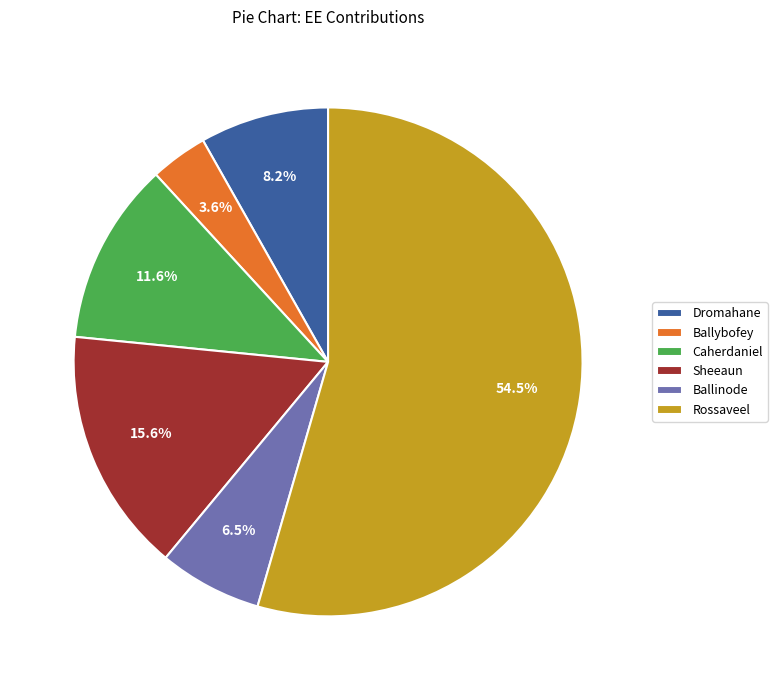

Rank the categories by value from lowest to highest.

Ballybofey, Ballinode, Dromahane, Caherdaniel, Sheeaun, Rossaveel